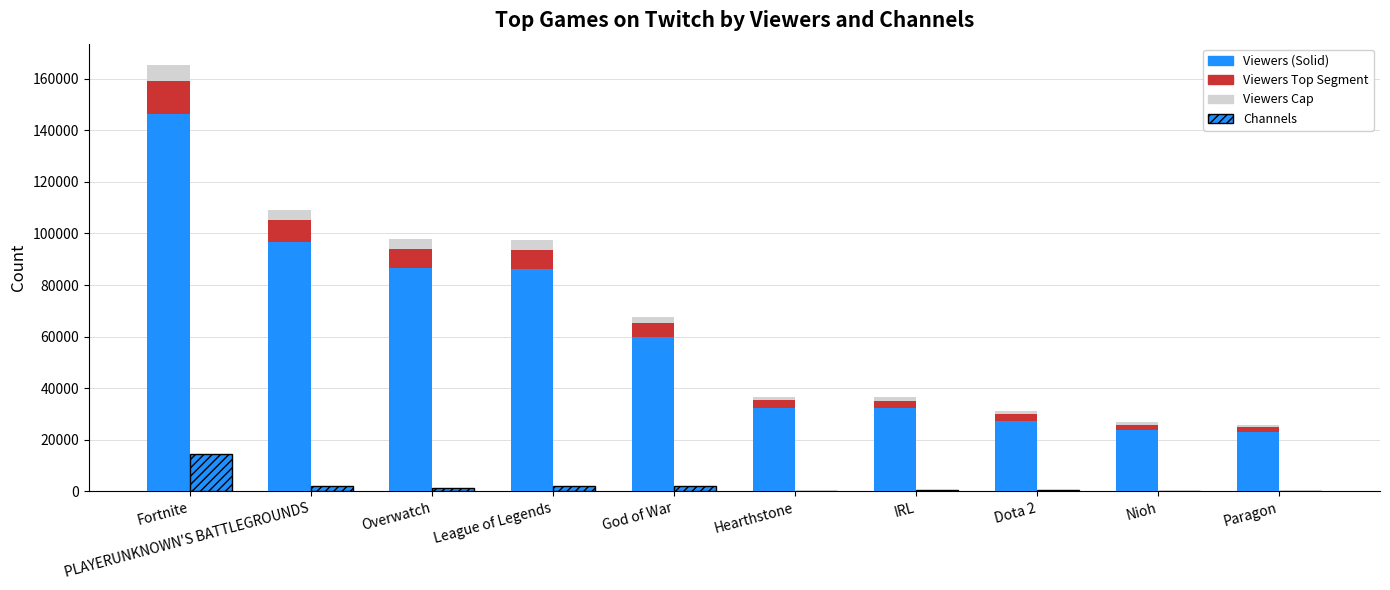

Which series has the widest spread of values?

Viewers (base)